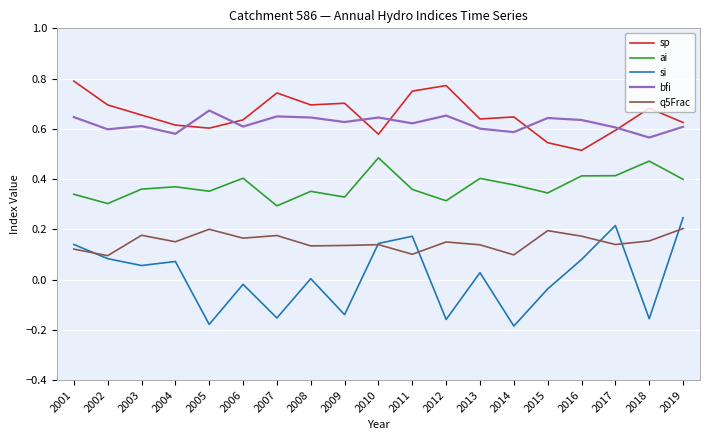

At which label does si first exceed 0?

2001